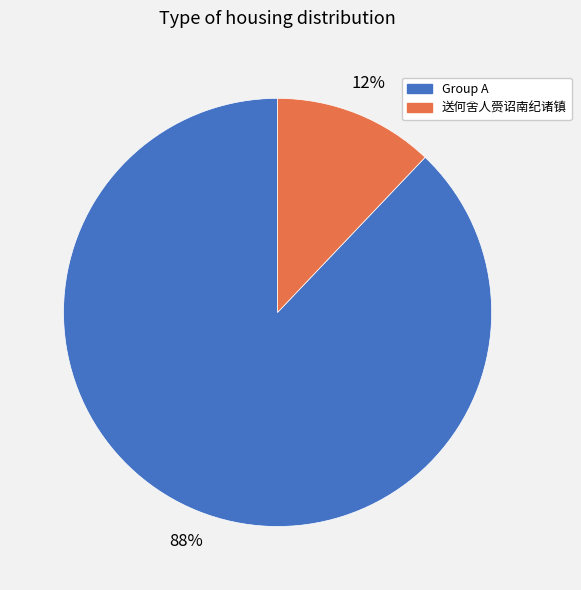

Is there a majority slice in this chart?

Yes